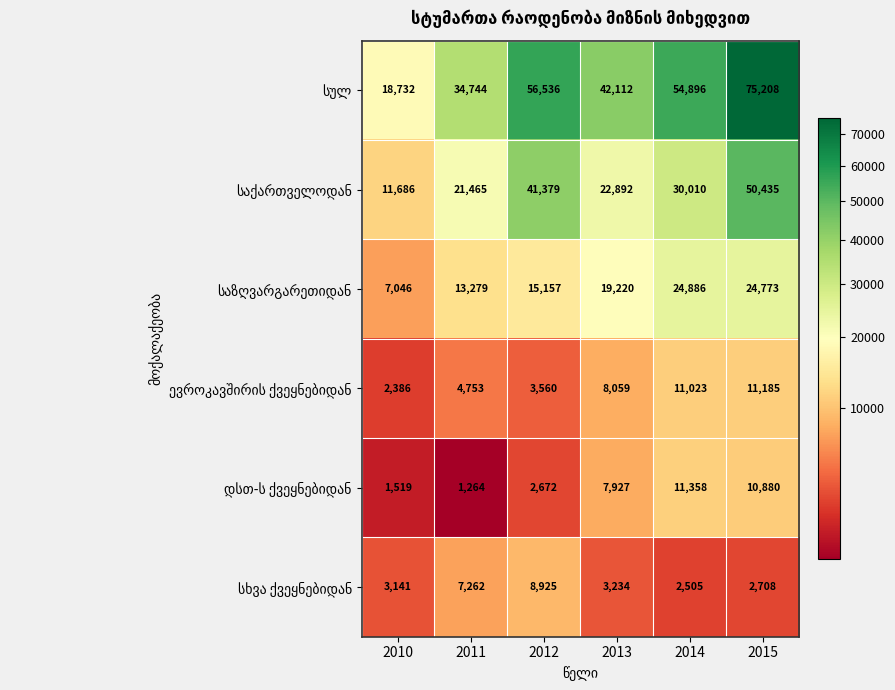

Count the number of categories in the chart.

6